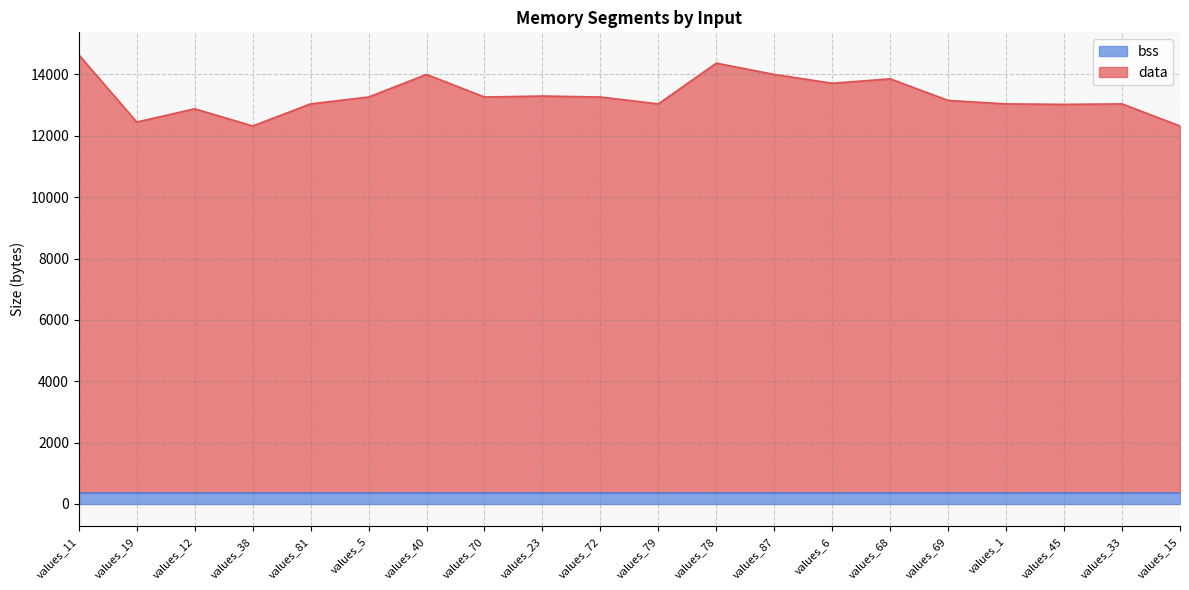

True or false: the data has more than 2 interior local peaks.

True